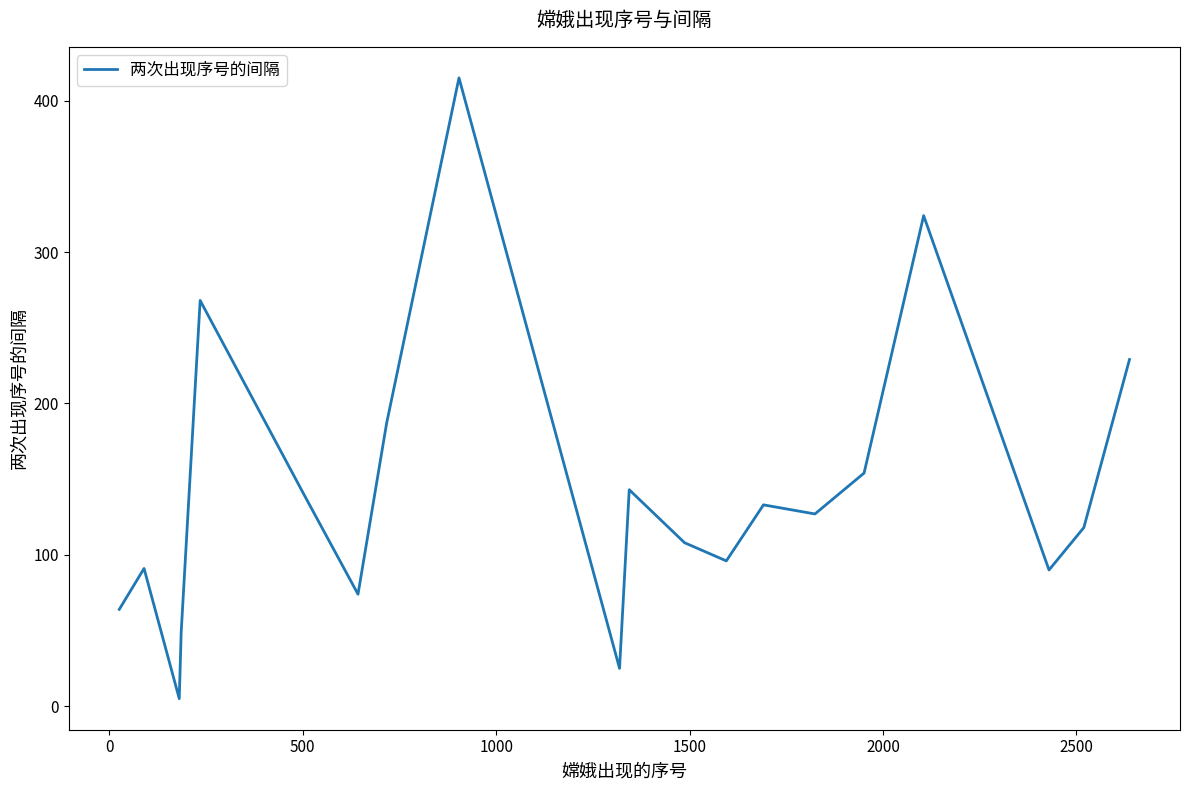

What is the difference between the maximum and minimum values?

410